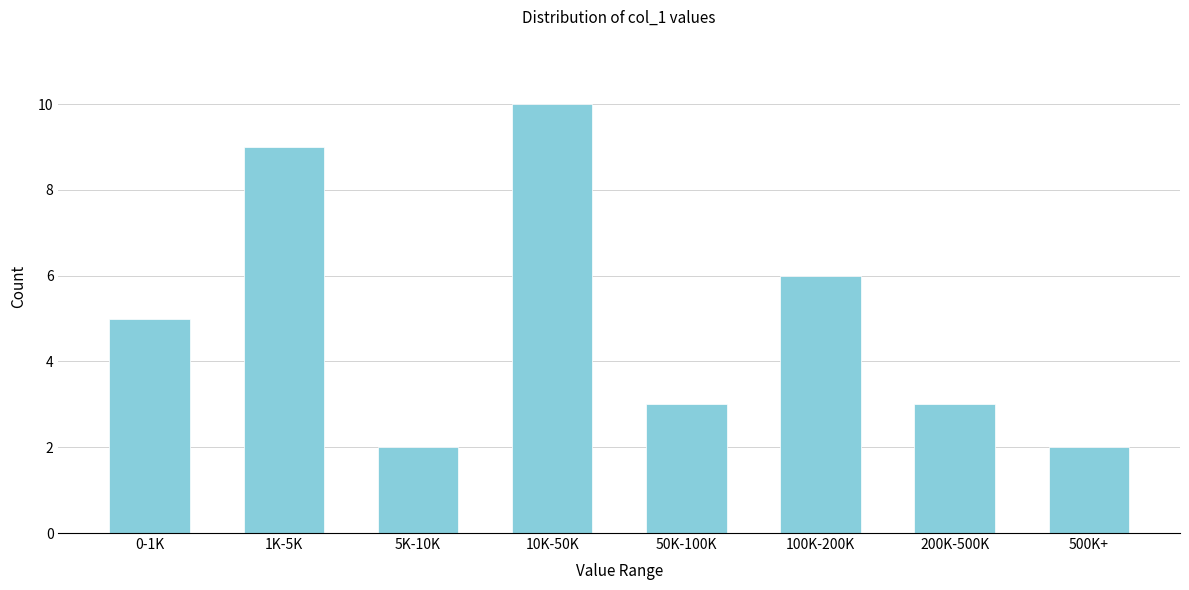

Reading right to left, transcribe all the data shown in this chart.

2	3	6	3	10	2	9	5